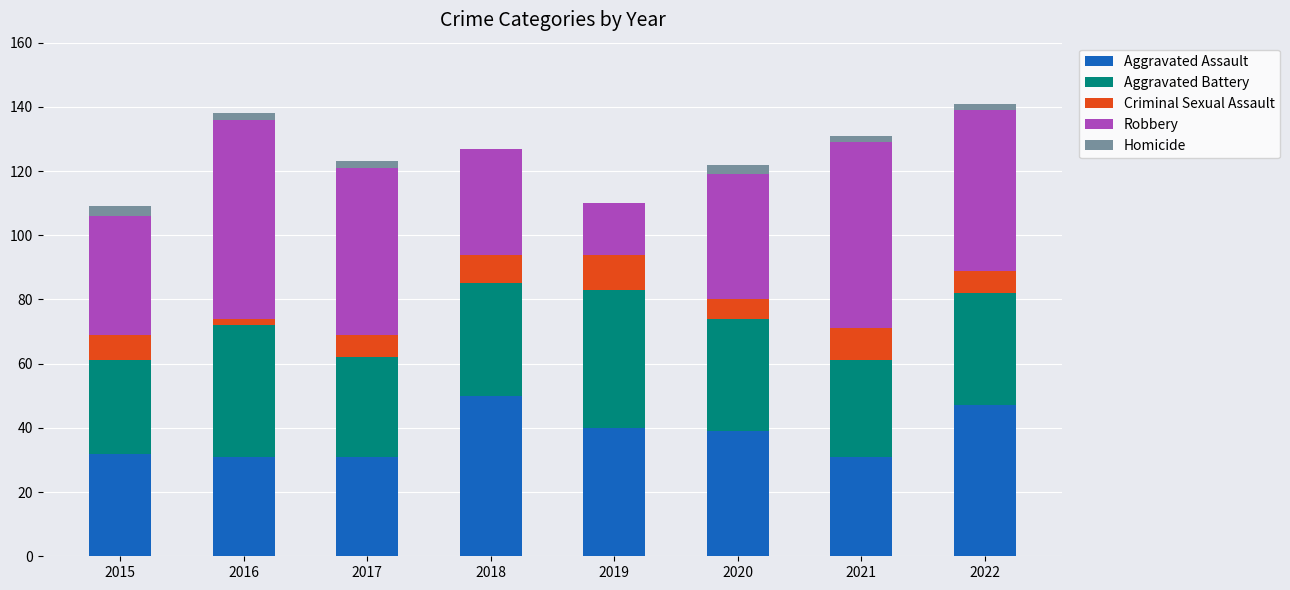

What is the sum of all Aggravated Assault values?

301